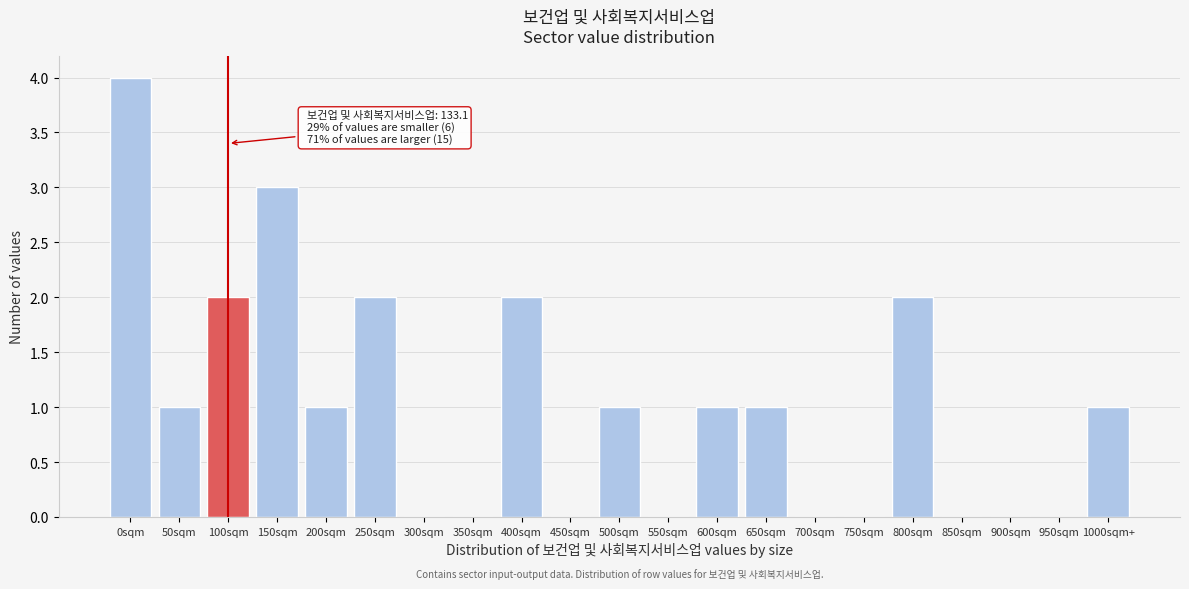

Reading right to left, what are all the values shown in this chart?

1000sqm+=1	950sqm=0	900sqm=0	850sqm=0	800sqm=2	750sqm=0	700sqm=0	650sqm=1	600sqm=1	550sqm=0	500sqm=1	450sqm=0	400sqm=2	350sqm=0	300sqm=0	250sqm=2	200sqm=1	150sqm=3	100sqm=2	50sqm=1	0sqm=4